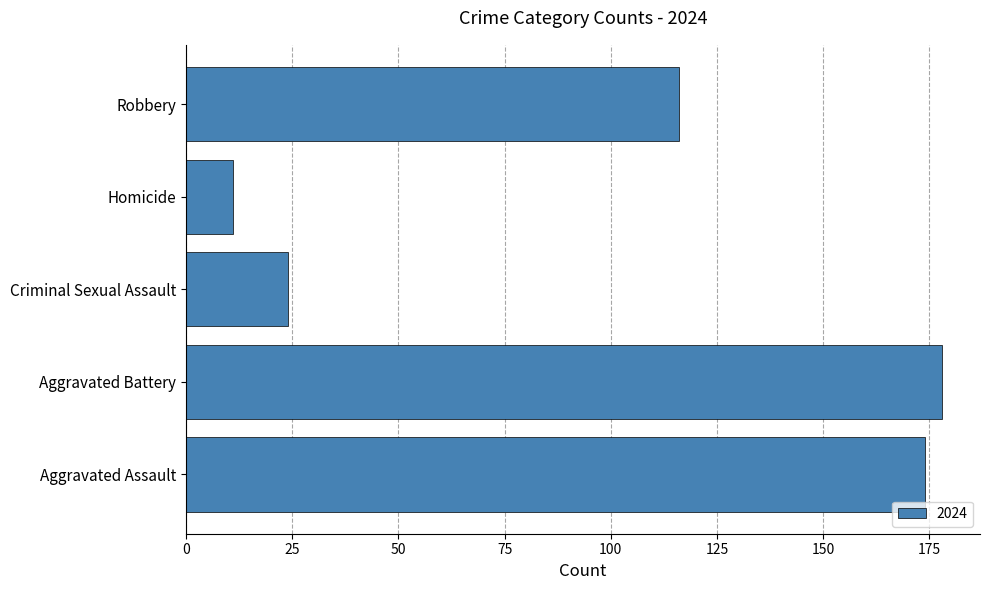

The chart shows a value of 178 at Aggravated Battery. True or false?

True